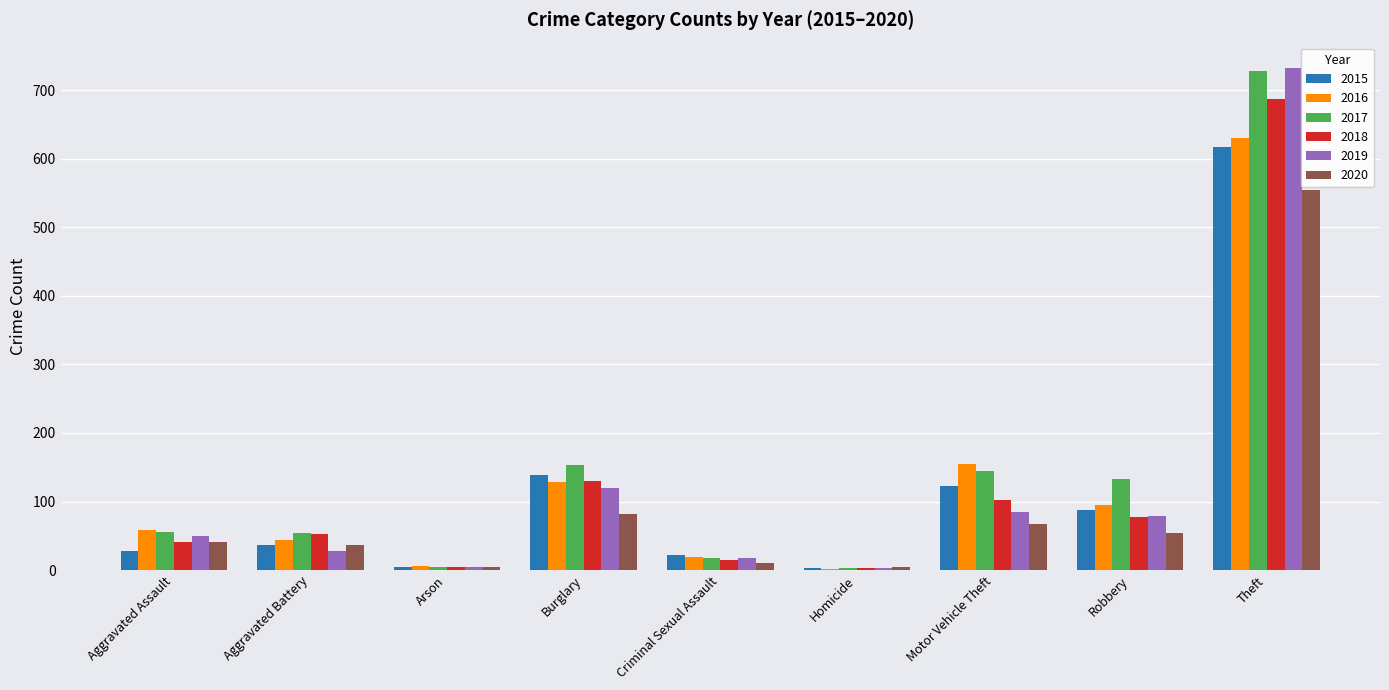

Count the number of data series in this chart.

6